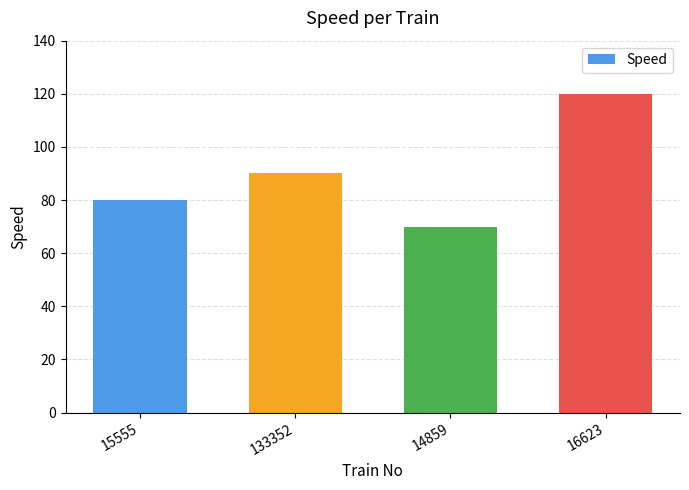

List the labels in order of value, smallest first.

14859, 15555, 133352, 16623